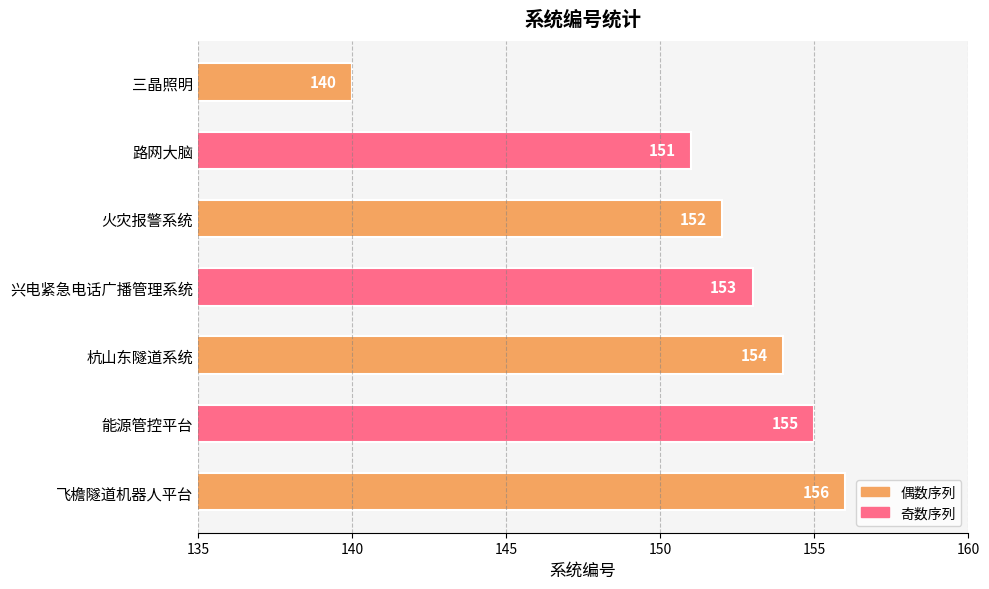

What is the sum of the values at 兴电紧急电话广播管理系统 and 飞檐隧道机器人平台?

309